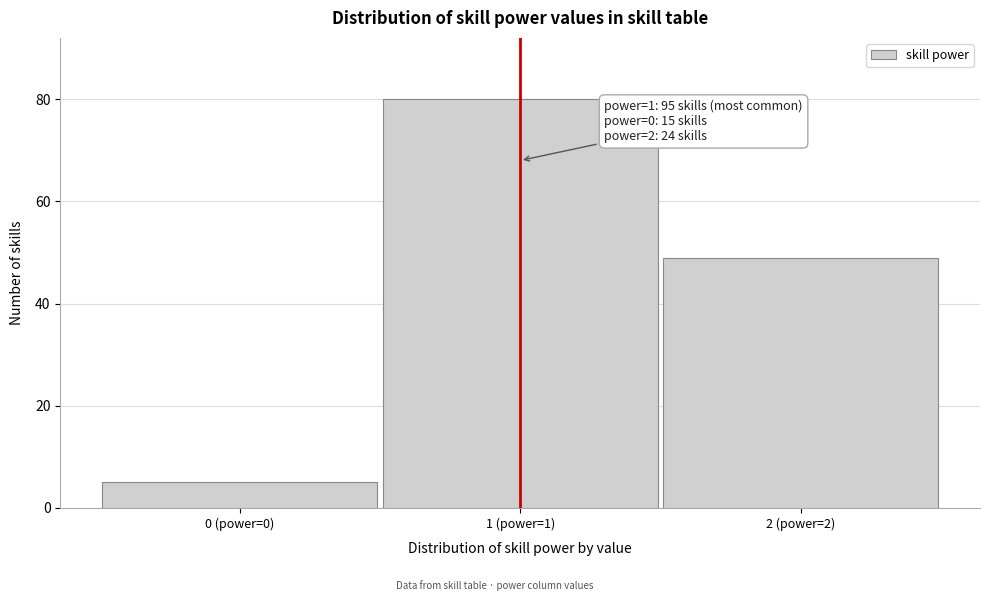

Reading left to right, extract all data points from this chart.

0 (power=0)=5	1 (power=1)=80	2 (power=2)=49